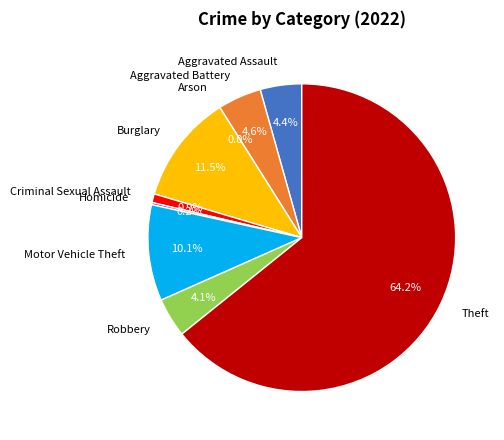

To the nearest percent, what is the difference between the largest and smallest slice percentages?

64%